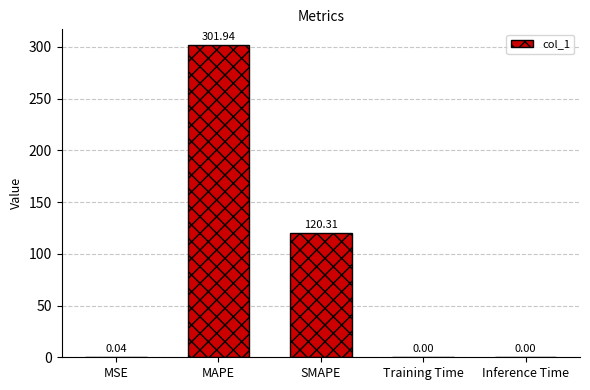

What is the sum of all values?

422.3